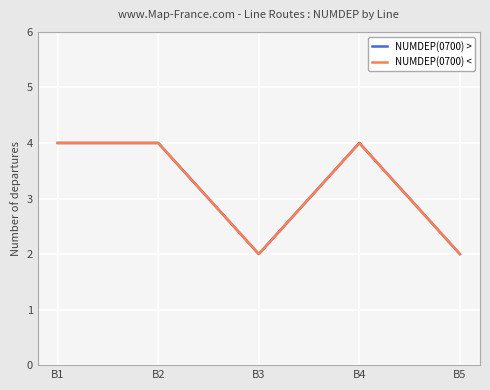

Does the chart have visible grid lines?

Yes